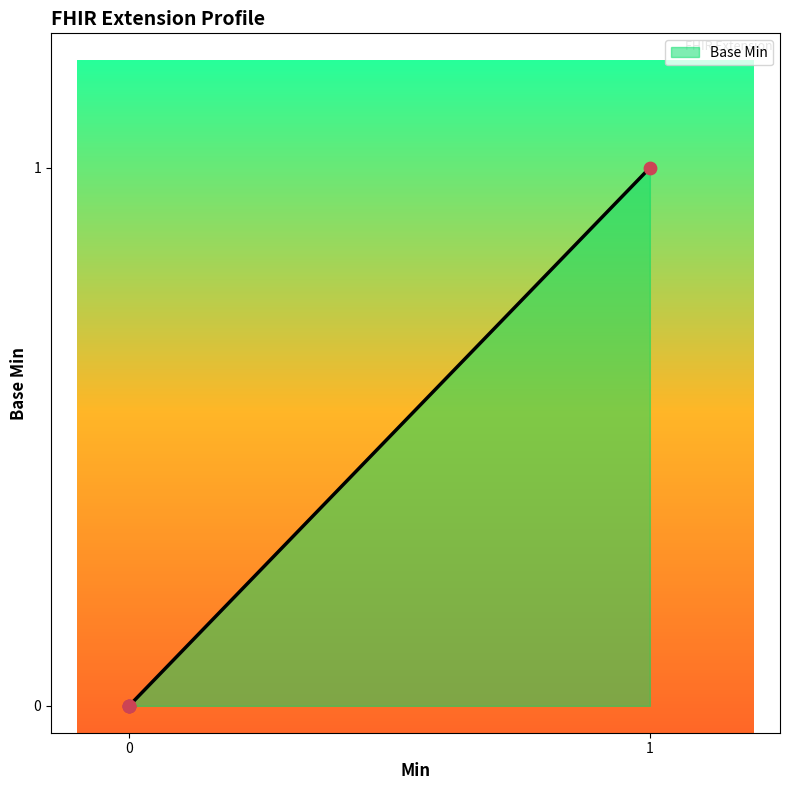

Is this an area chart (filled region under the line)?

Yes